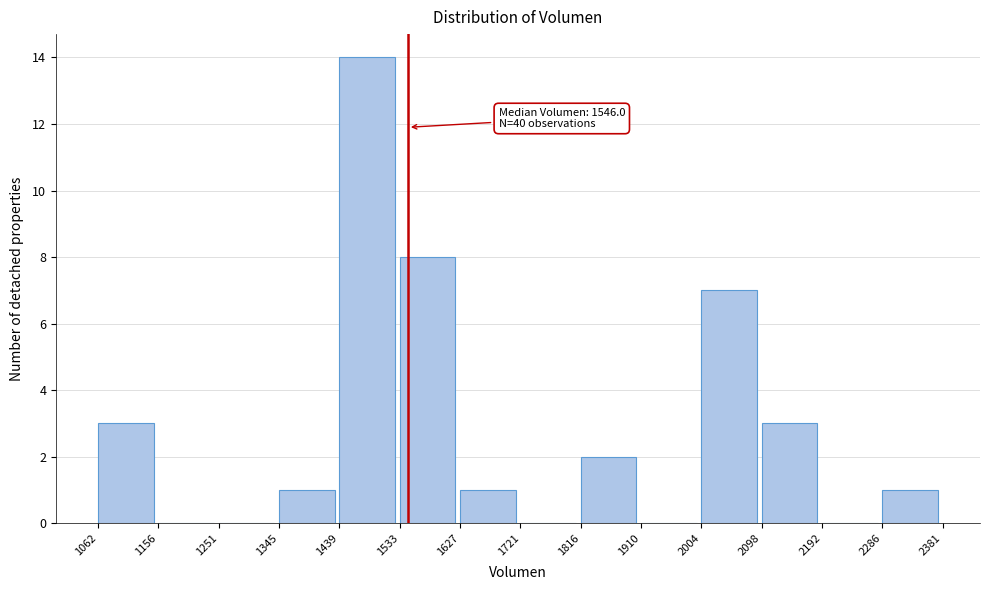

Which range on the x-axis has the tallest bar?

1439 to 1533